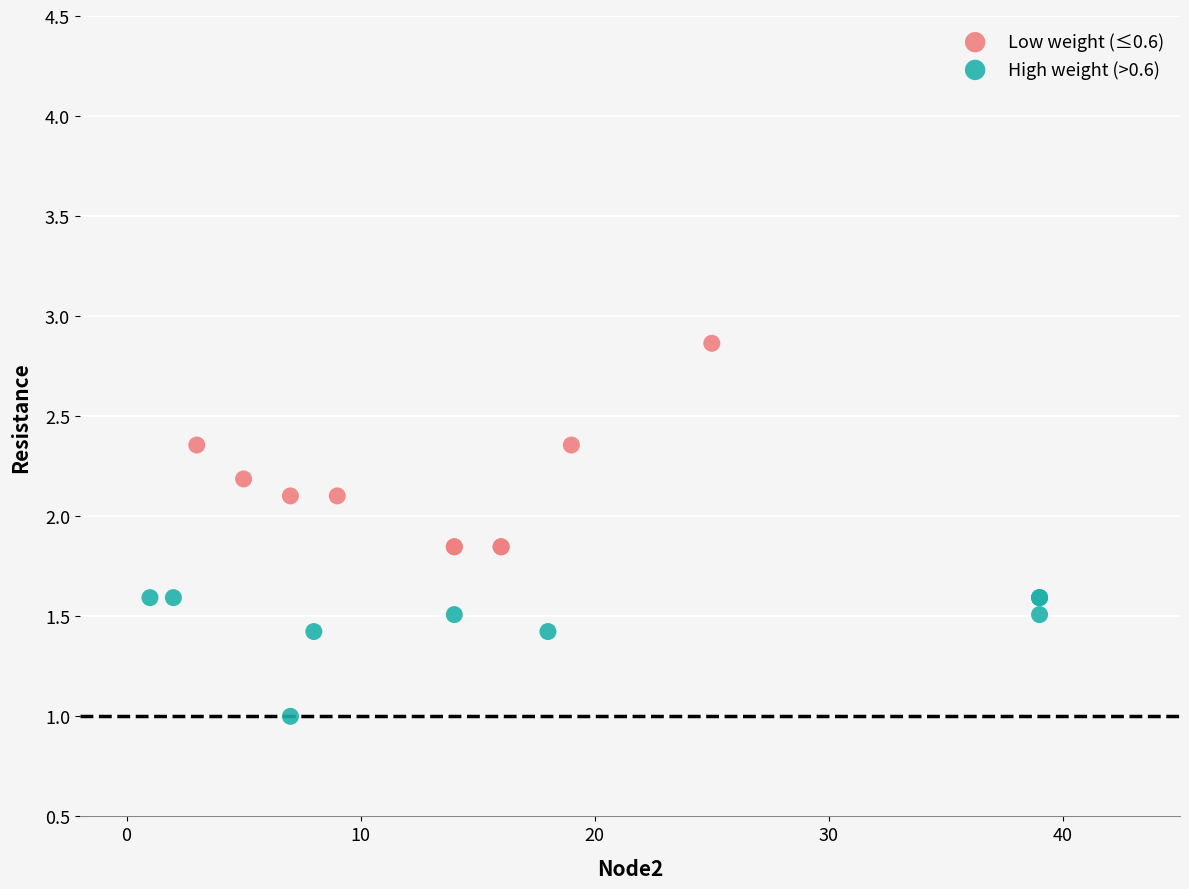

Which series reaches the maximum Y coordinate?

Low weight (≤0.6)